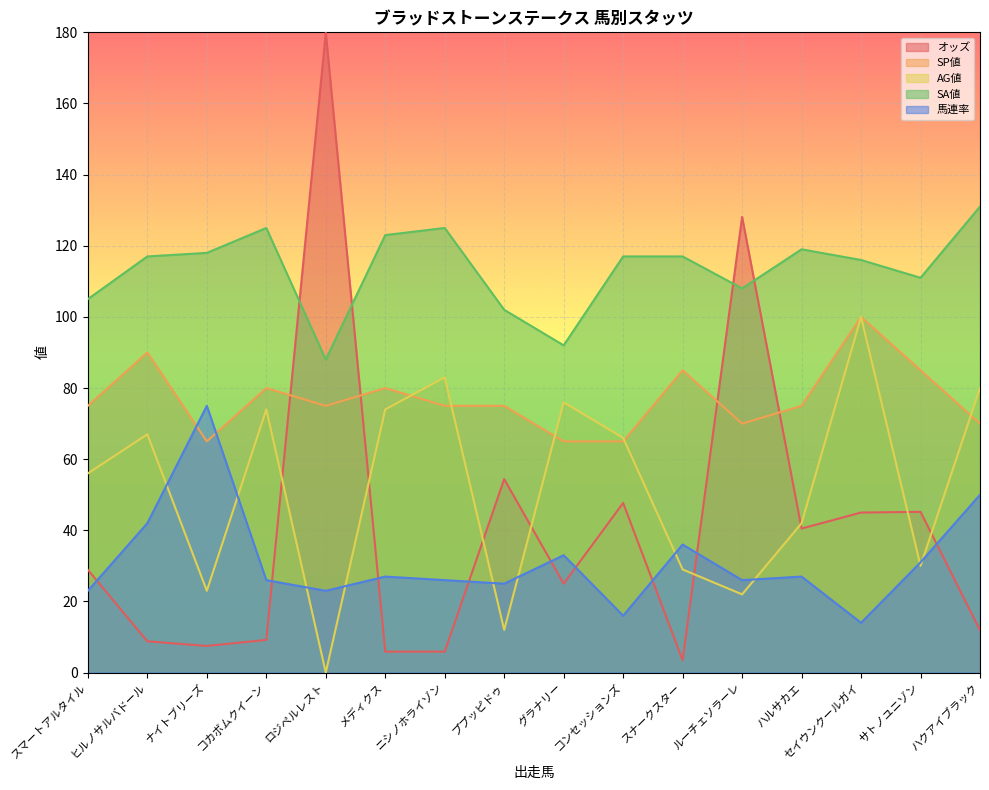

What are all the series names shown in the legend?

オッズ, SP値, AG値, SA値, 馬連率